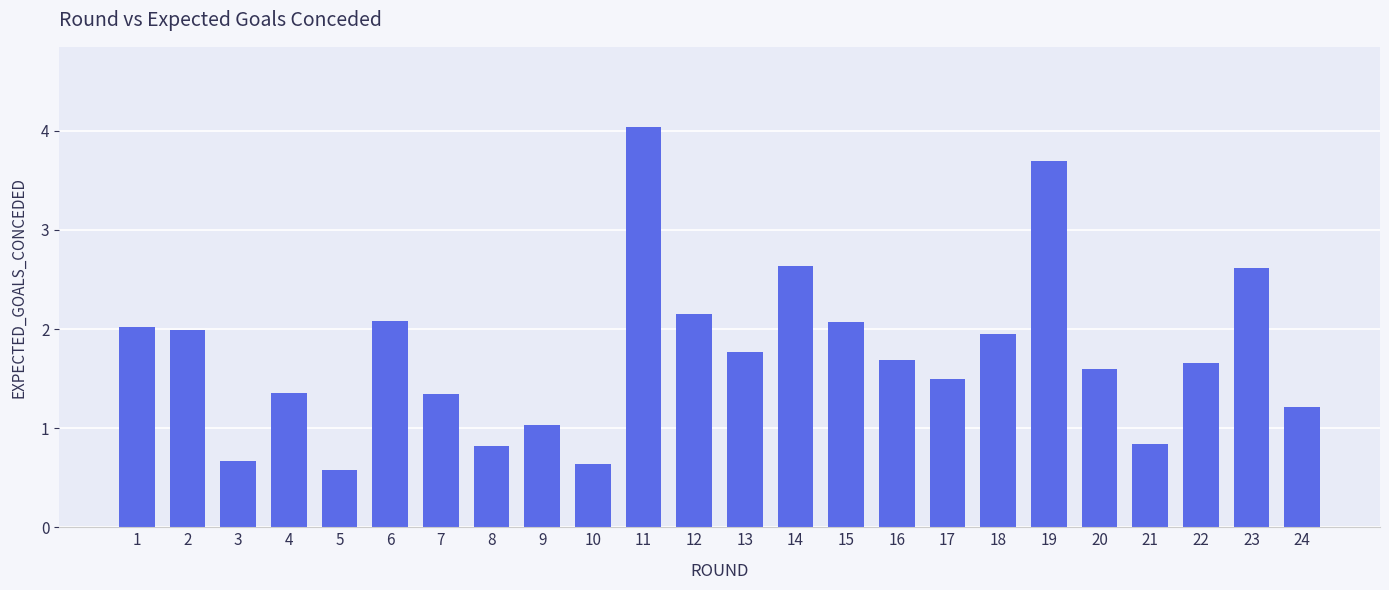

Where does the data first go above 1?

1